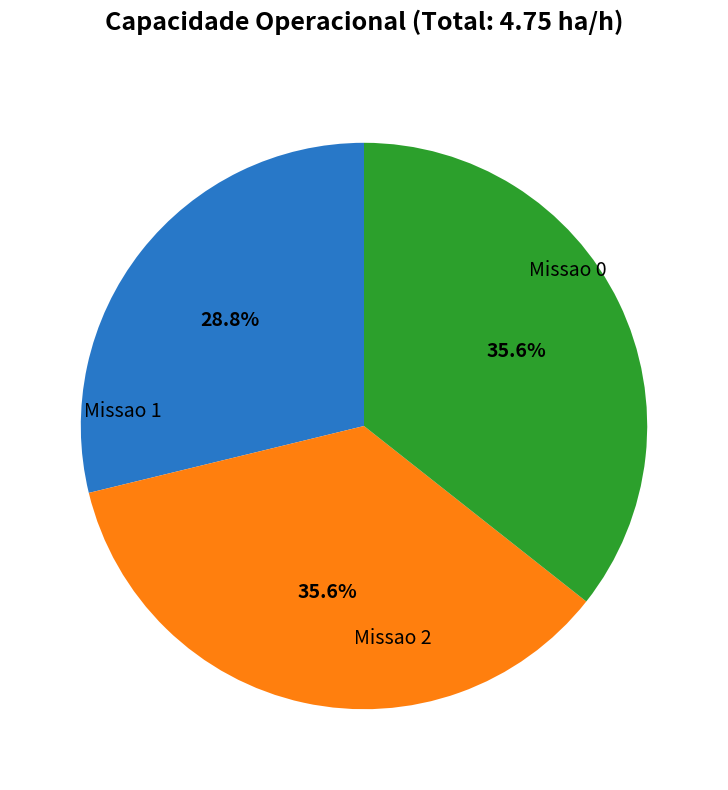

What percentage is the Missao 0 slice, to the nearest percent?

29%